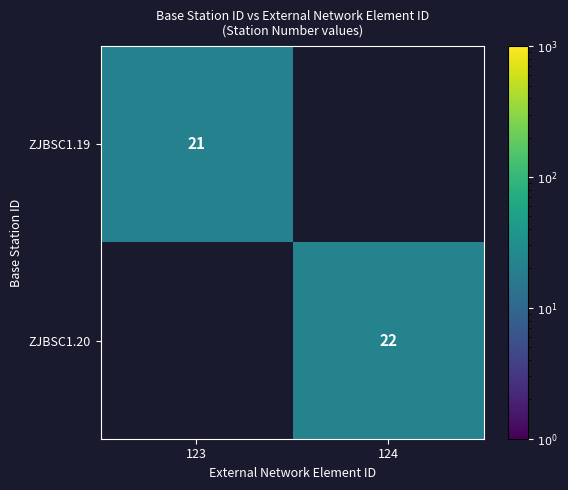

Which has a higher value, 123 or 124?

124